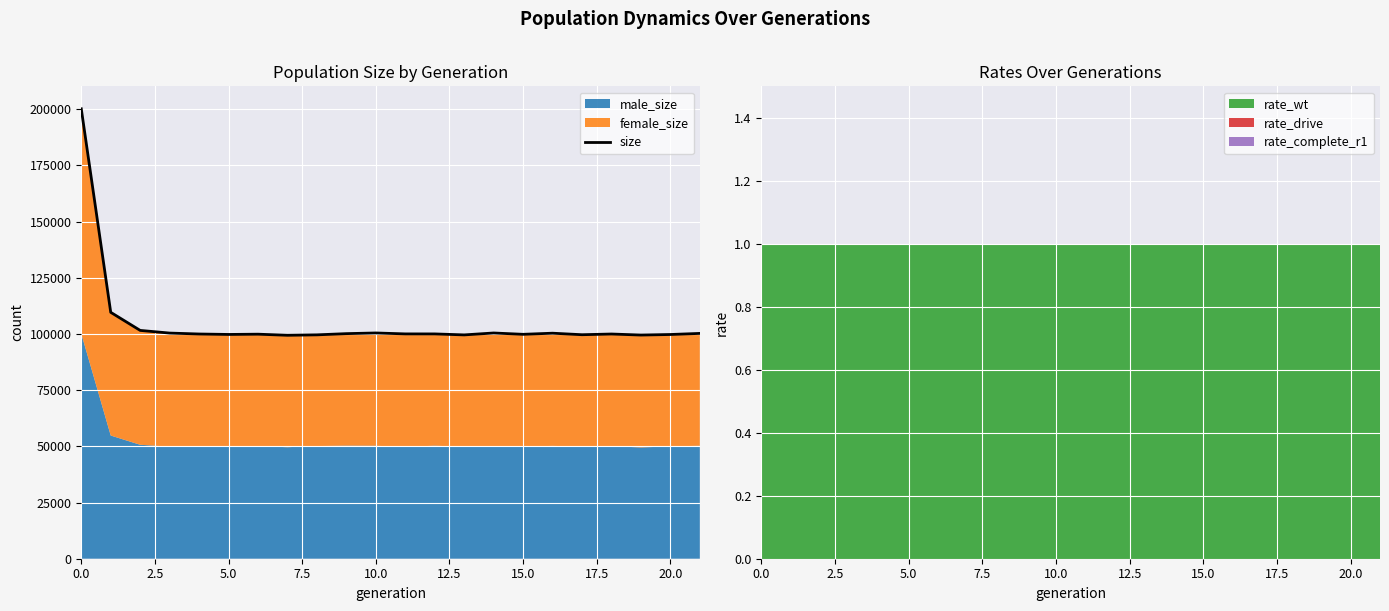

The value at 10 is 159908. True or false?

False